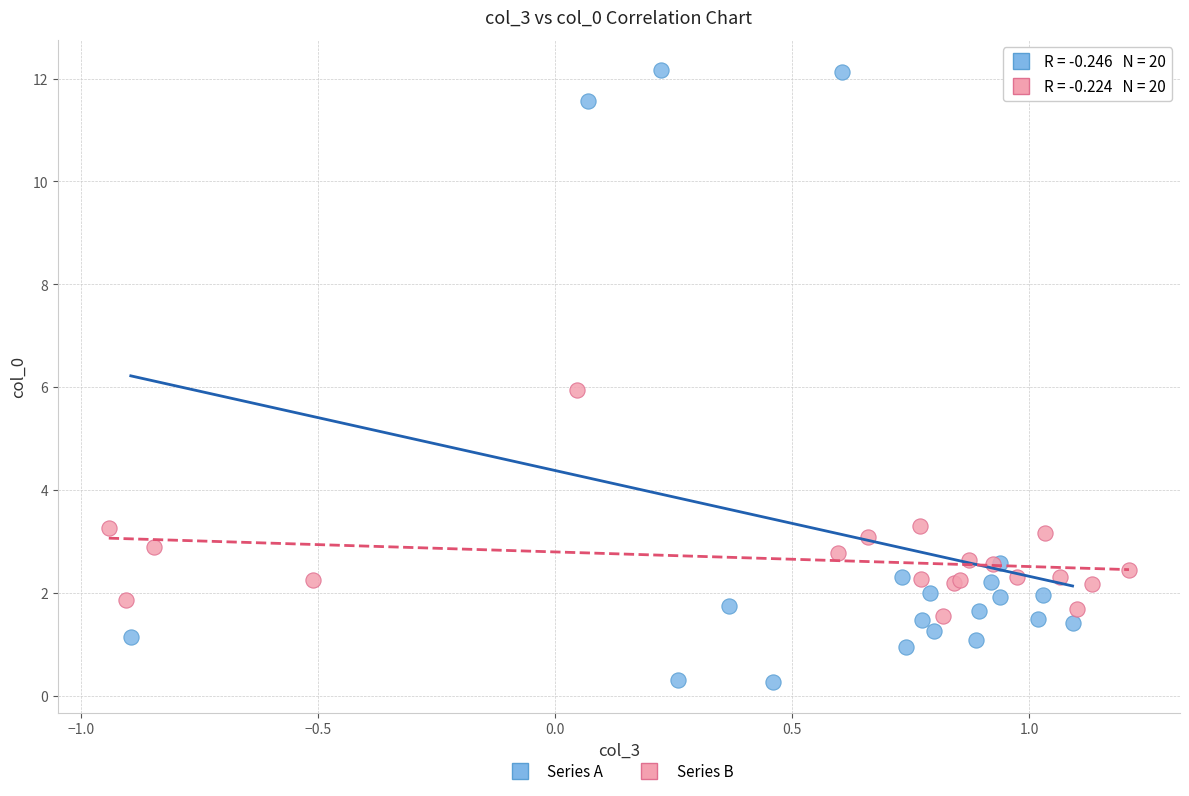

Which series reaches the maximum Y coordinate?

Series A